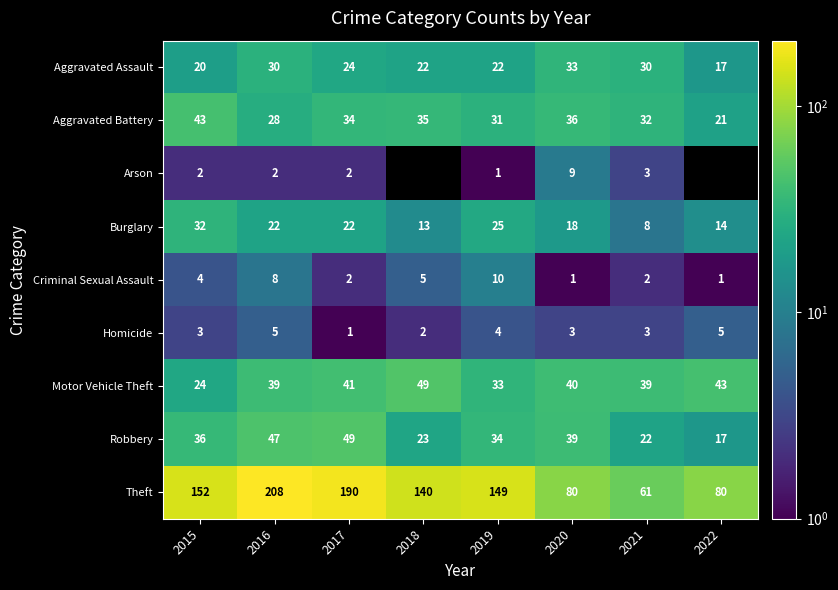

How many data points does each series have?

8